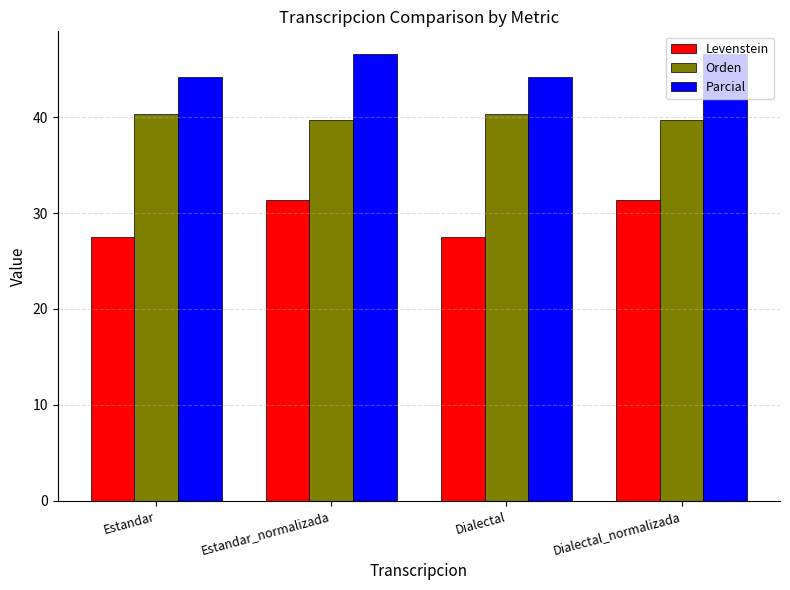

List the series in order of their peak value, highest first.

Parcial, Orden, Levenstein